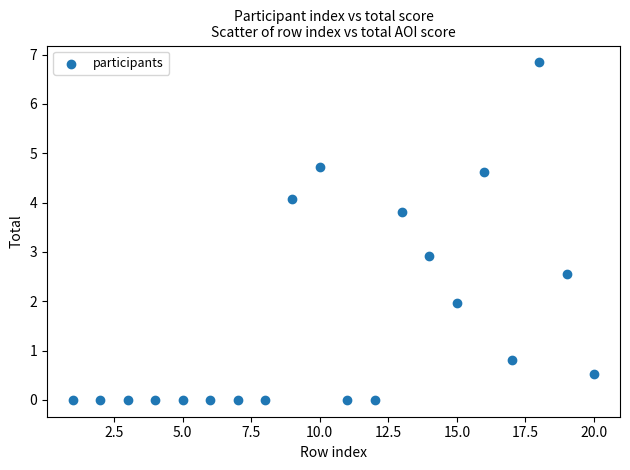

What Y value in the scatter plot is closest to 3?

2.9